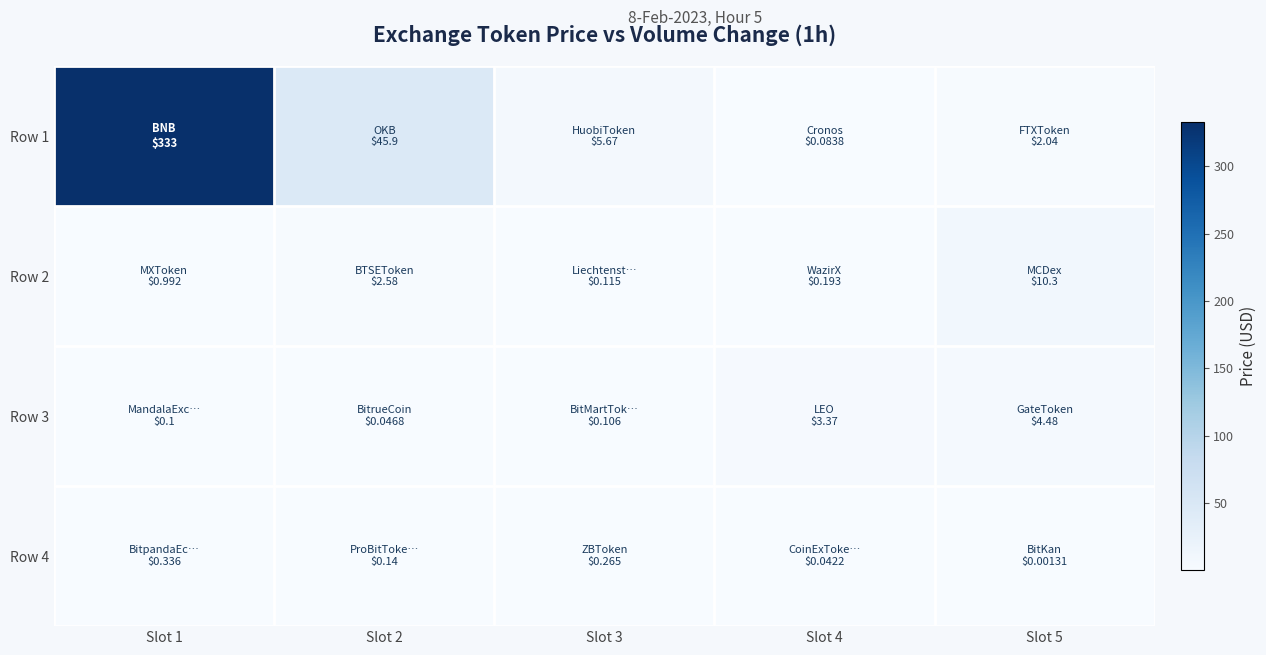

At Slot 3, list the series in order from smallest to largest.

Row 3, Row 2, Row 4, Row 1